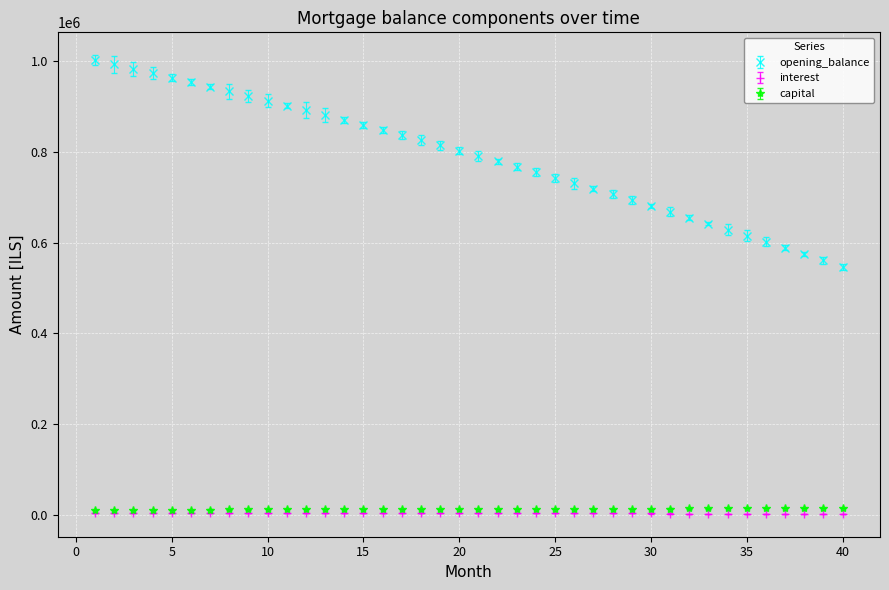

Which series has the largest range (max minus min)?

opening_balance